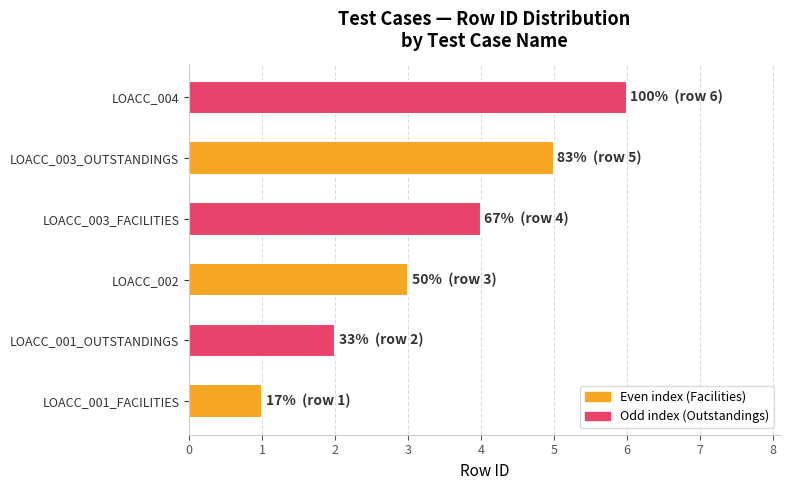

What is the maximum value shown in the chart?

6